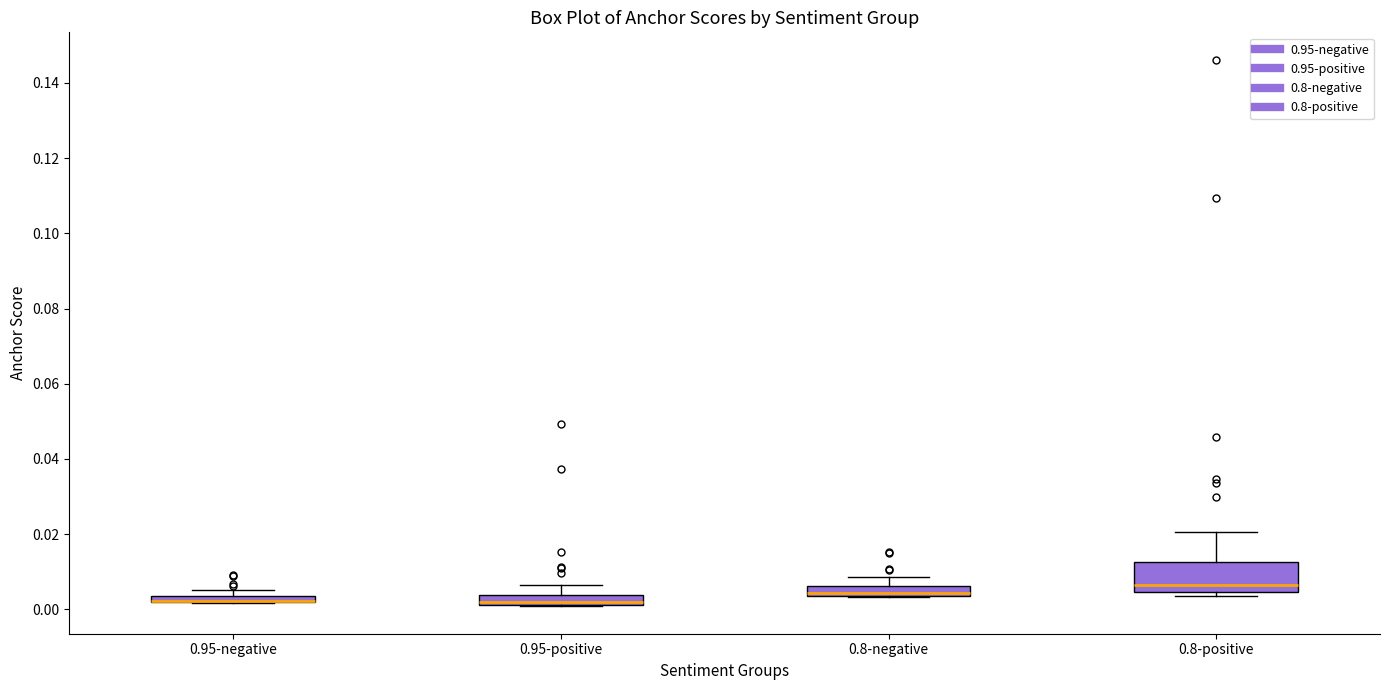

Which box is the tallest, from its lower edge to its upper edge?

0.8-positive